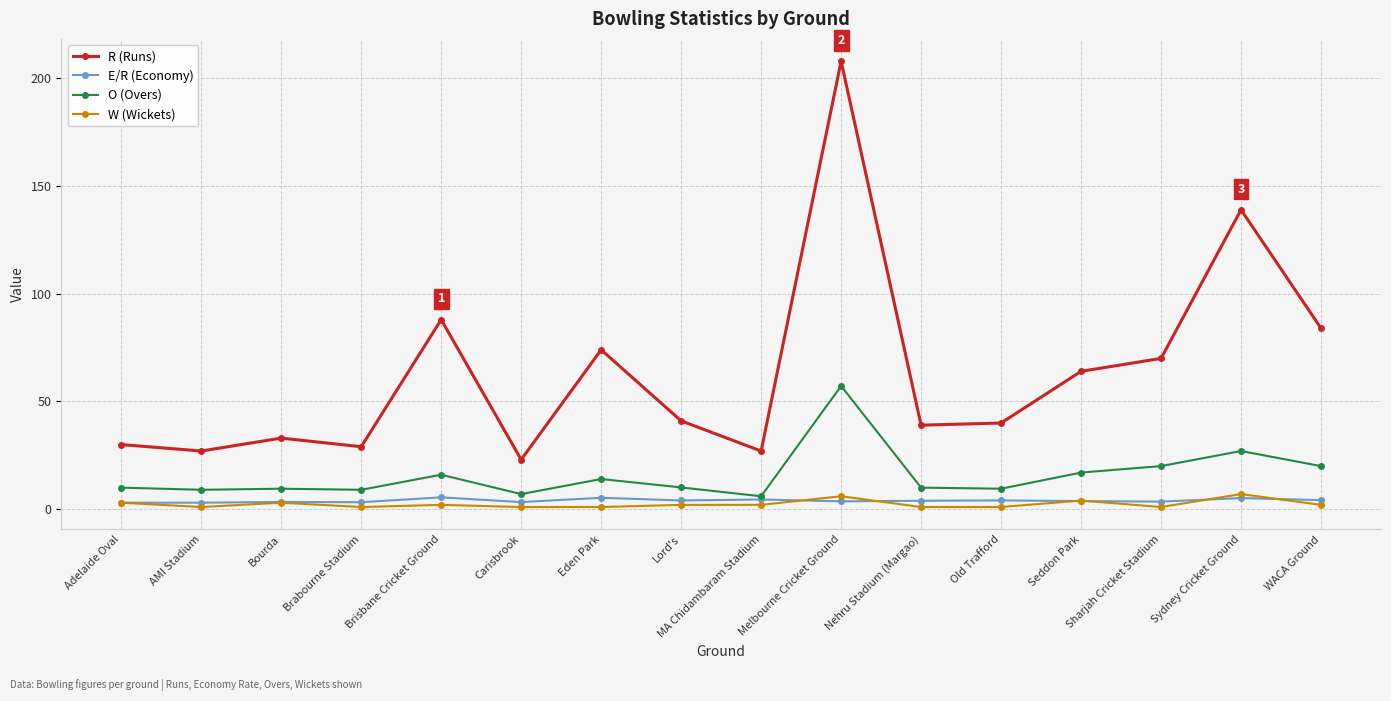

True or false: R (Runs) and W (Wickets) cross at least once.

False